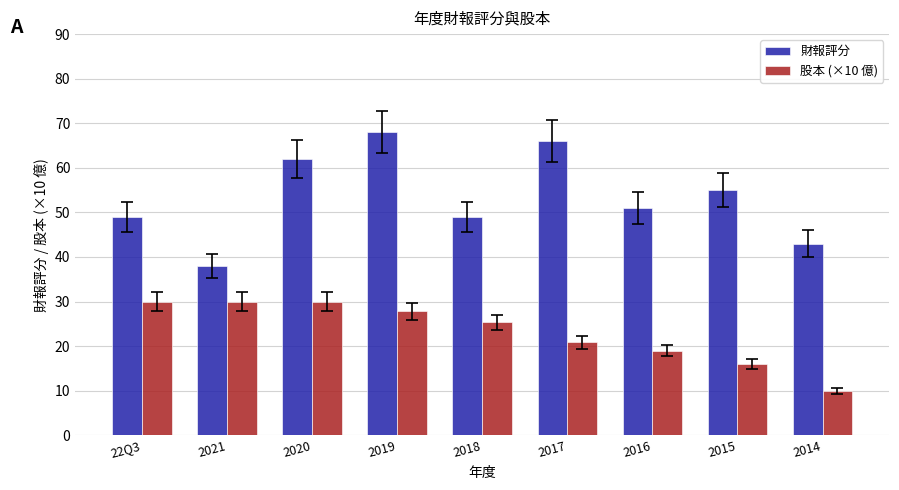

What is the label of the 5th bar from the left?

2018